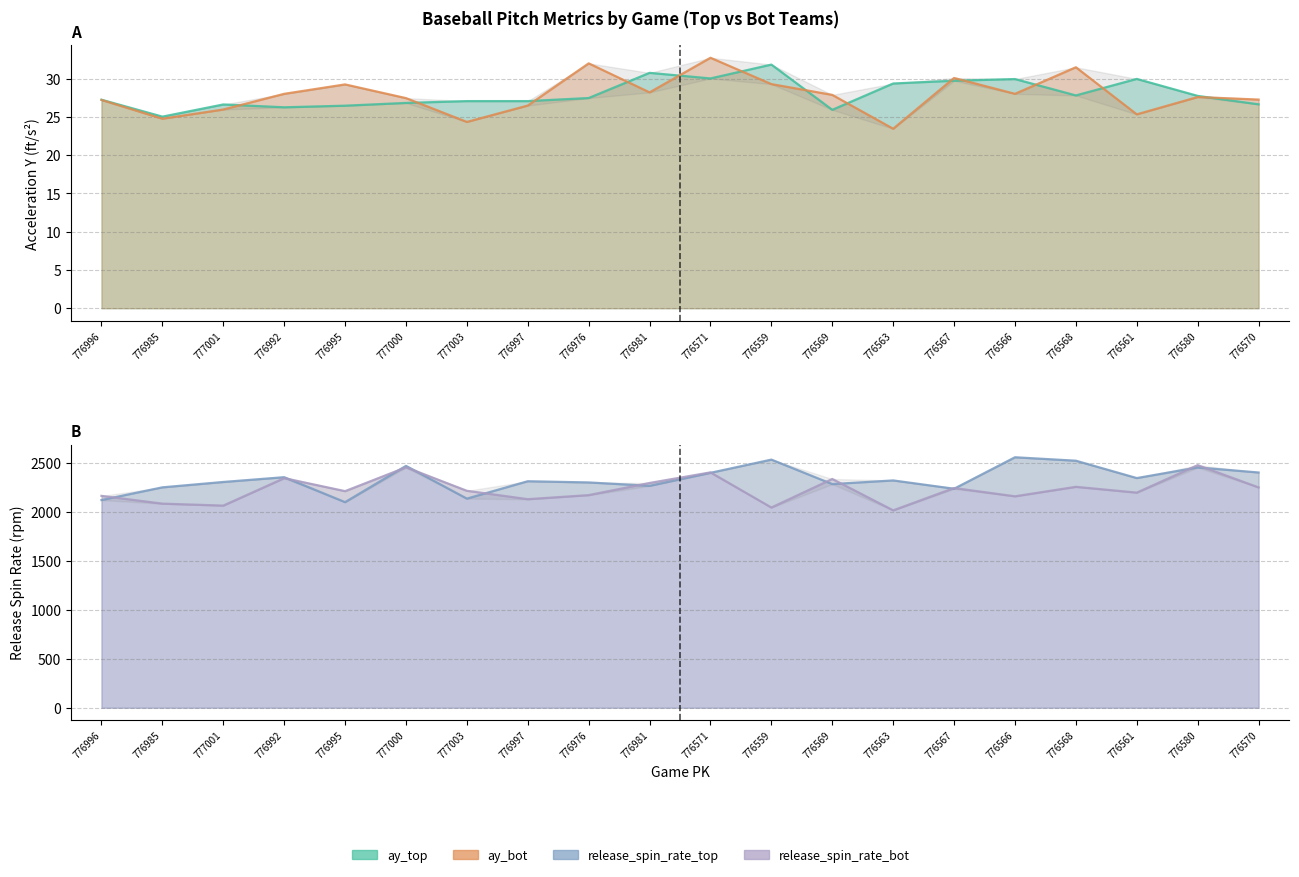

Rank the series at 776569 from lowest to highest value.

ay_top, ay_bot, release_spin_rate_top, release_spin_rate_bot